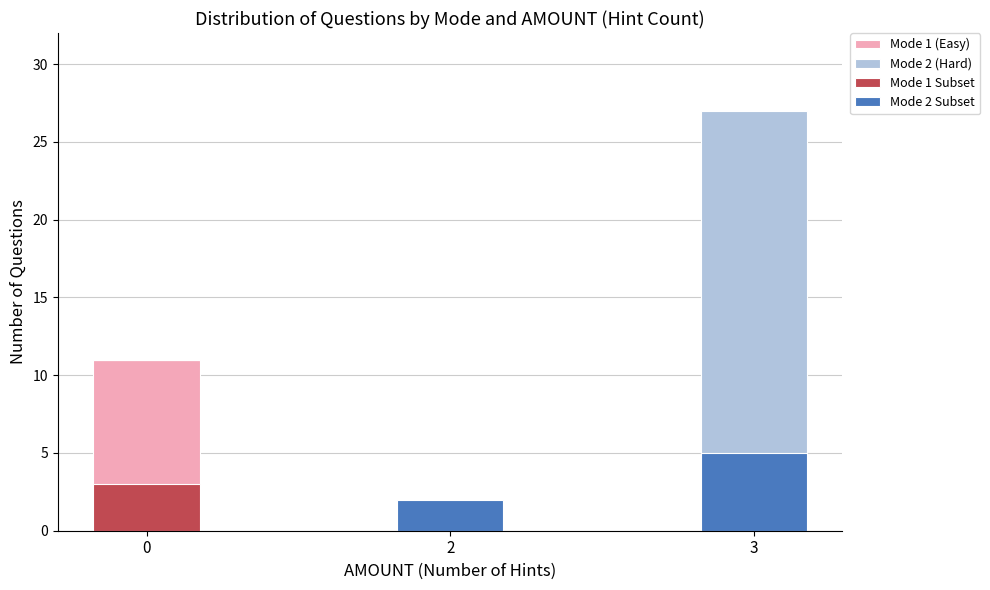

What is the value of the Mode 2 (Hard) bar at the 2nd from the left?

2